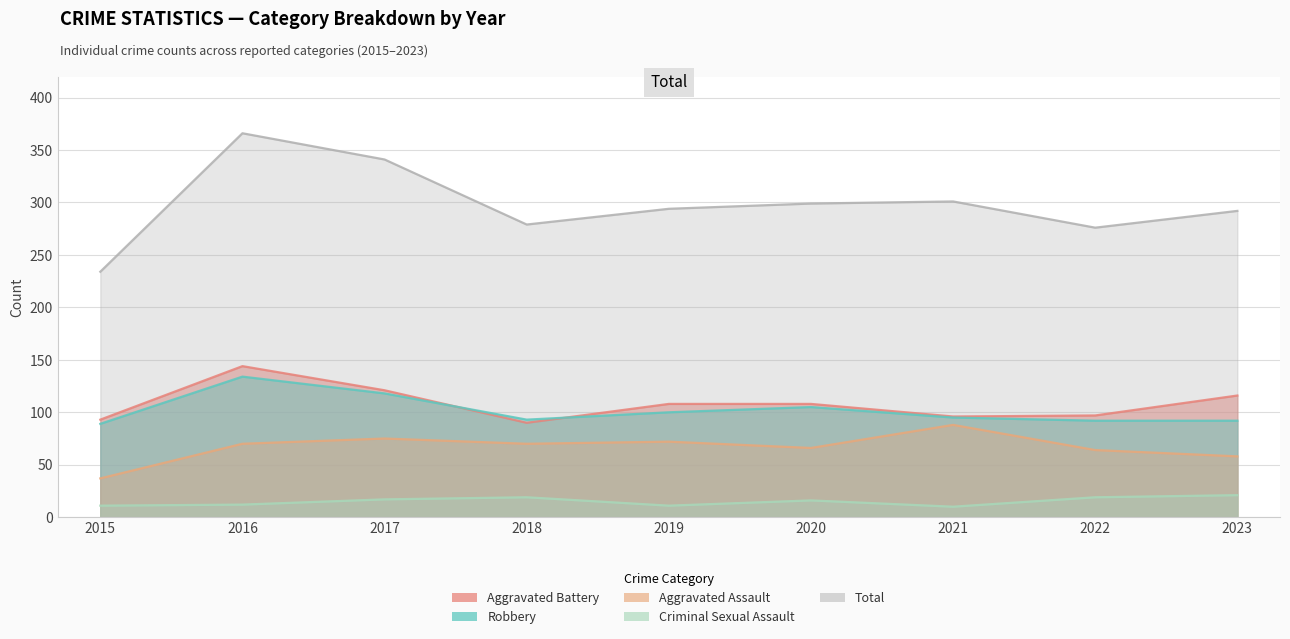

What is the difference between the Criminal Sexual Assault values at 2015 and 2021?

1